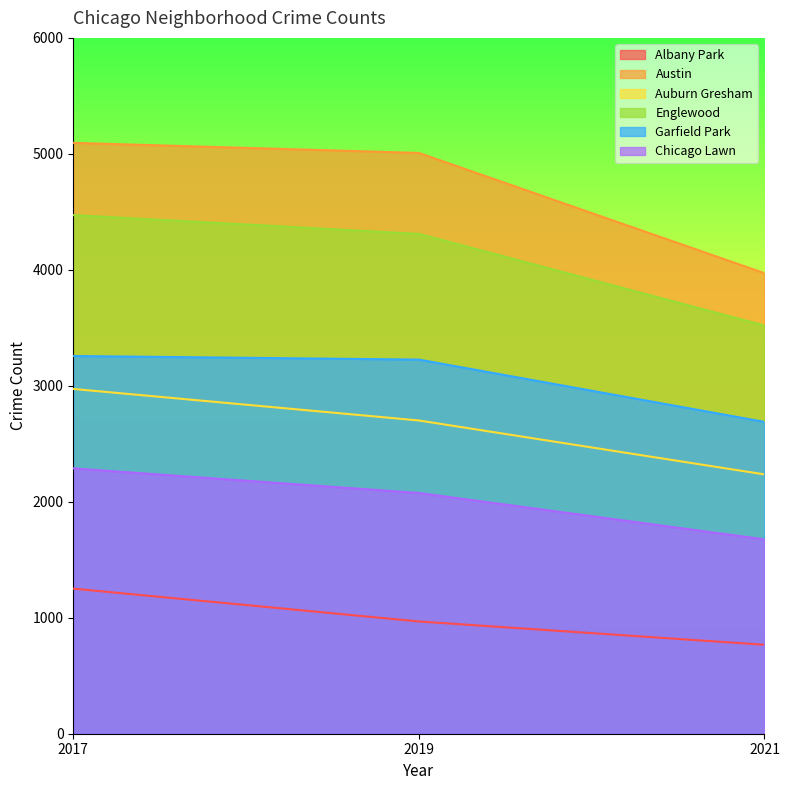

What is the difference between the maximum and second lowest values in the Austin series?

87